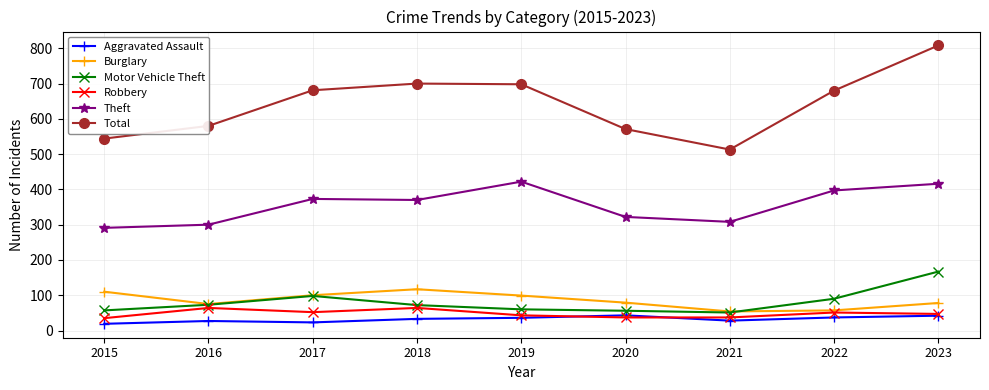

What is the difference between the highest and lowest values at 2016?

553